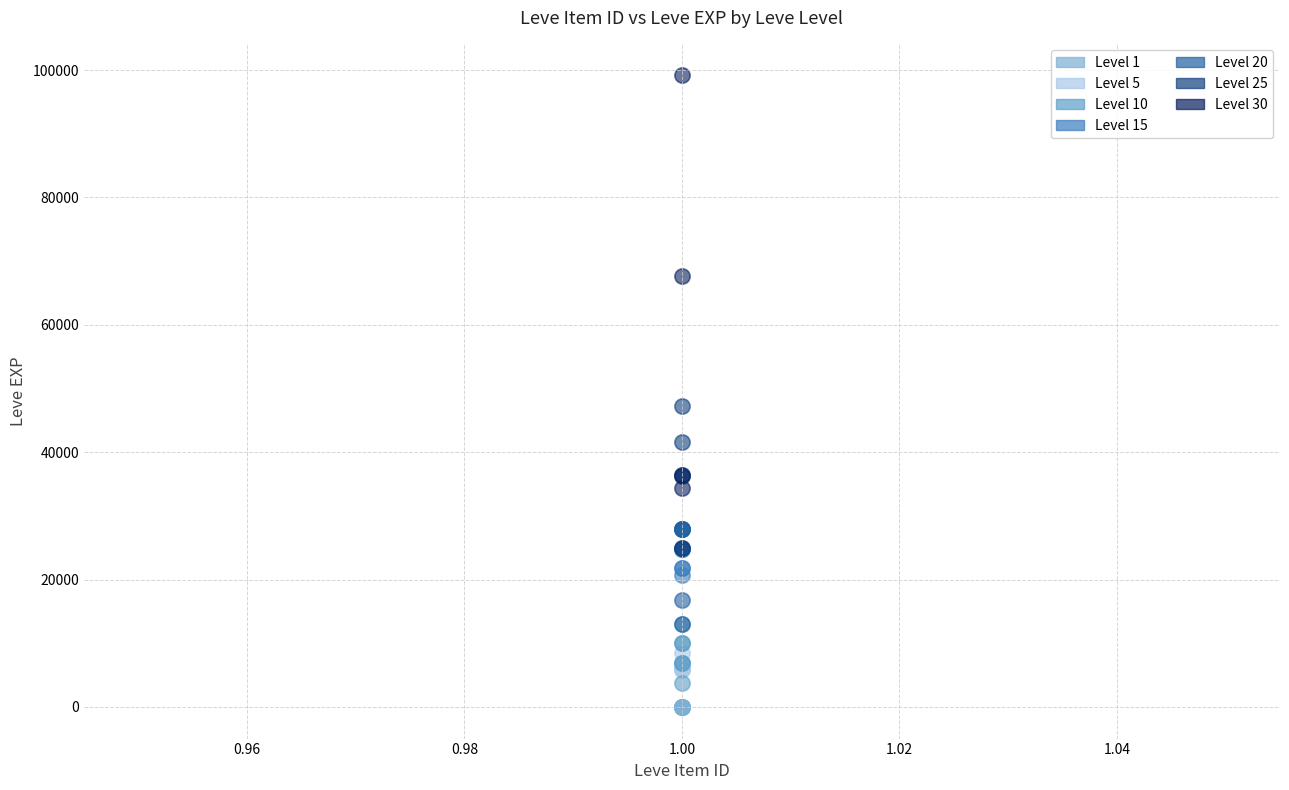

Which series reaches the maximum Y coordinate?

Level 30